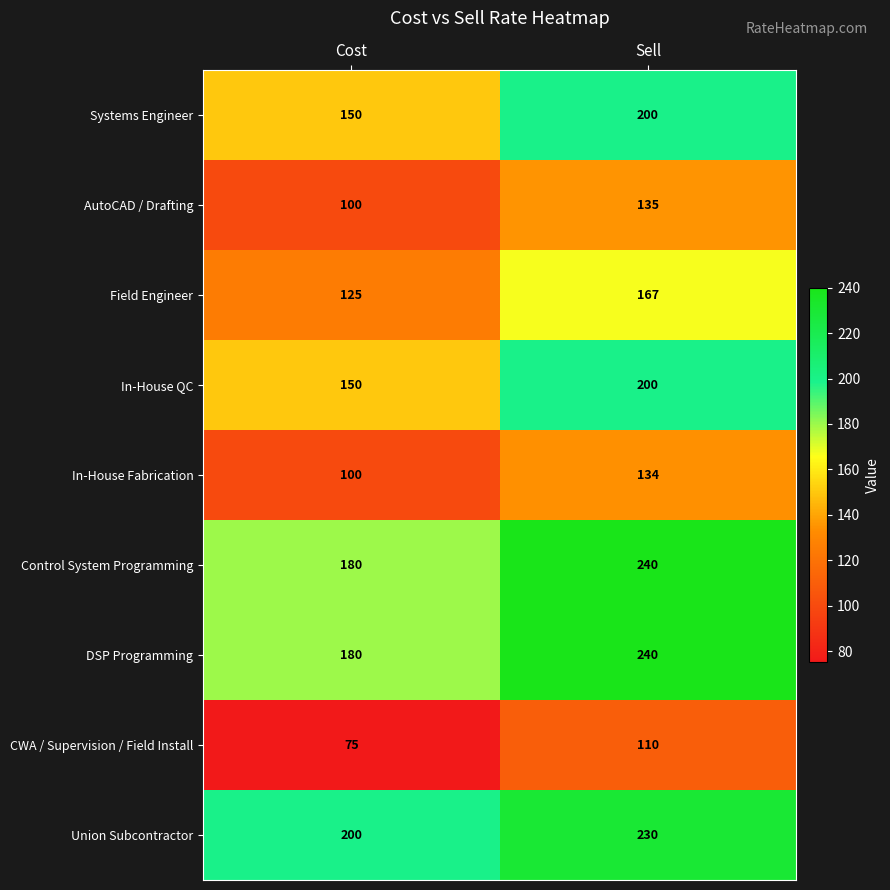

List the labels in order of AutoCAD / Drafting value, largest first.

Sell, Cost